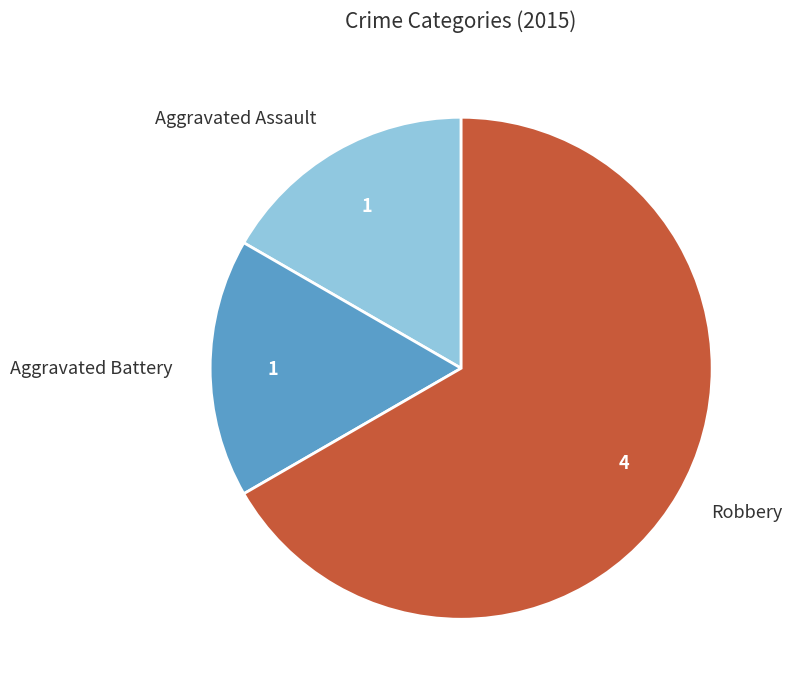

Is there any slice that represents more than half of the pie?

Yes